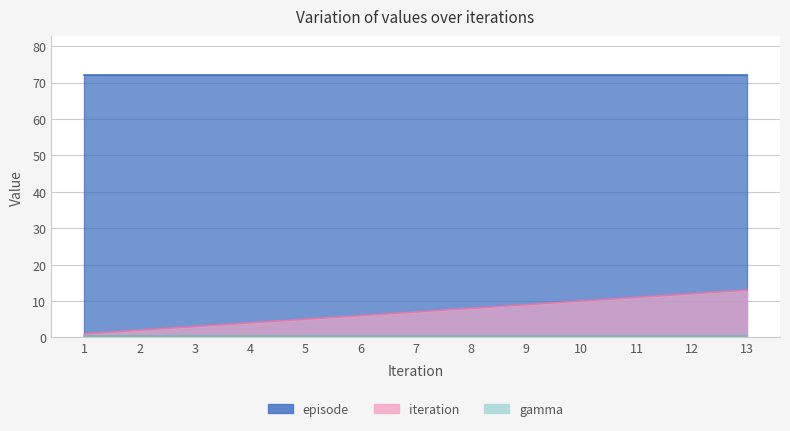

Which category has the lowest value across all series?

1